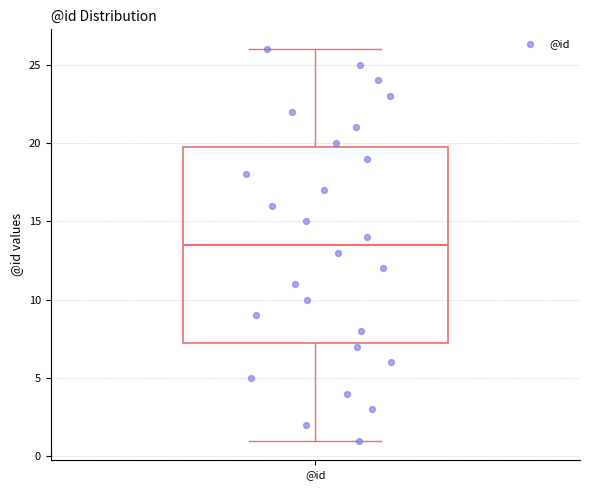

Where does the median line of the box for @id sit on the y-axis? The values are not printed on the chart, so give them approximately, as read against the axis.

13.5